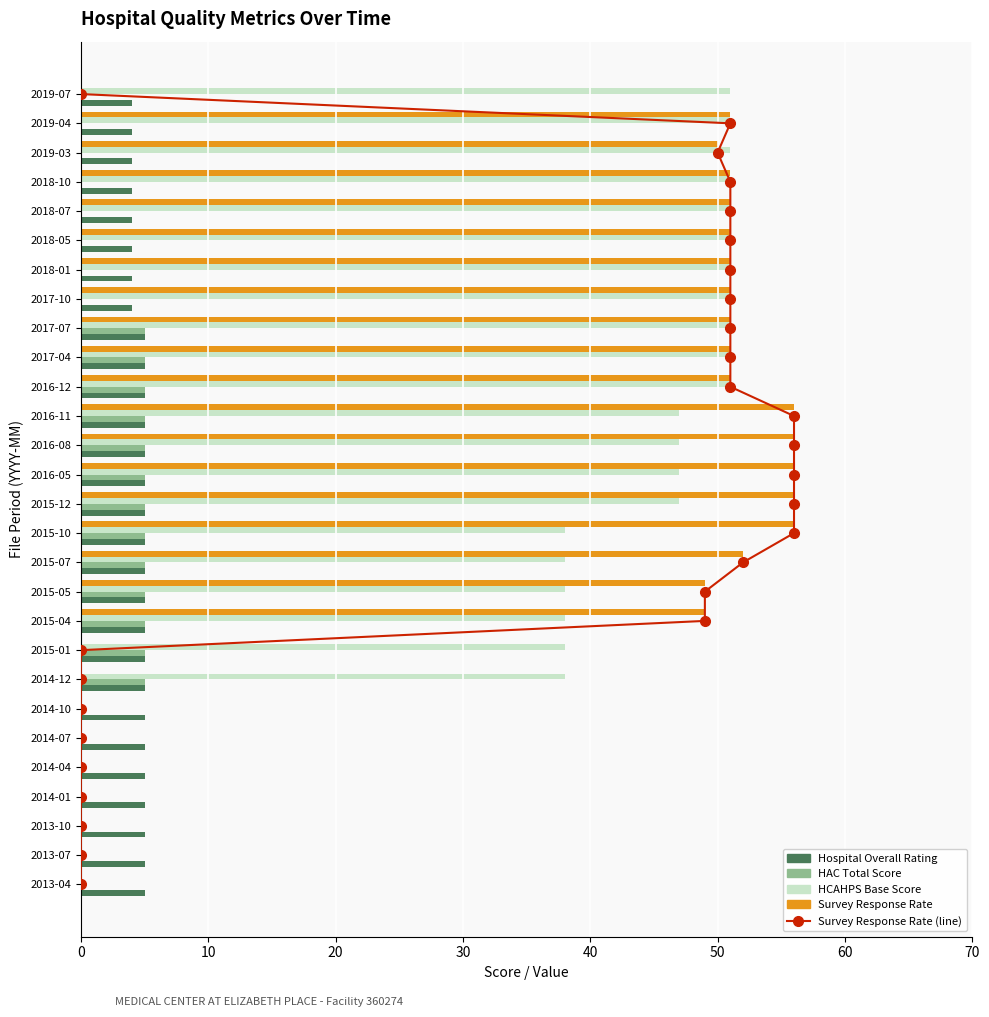

What is the difference between the maximum and minimum values in the HAC Total Score series?

5